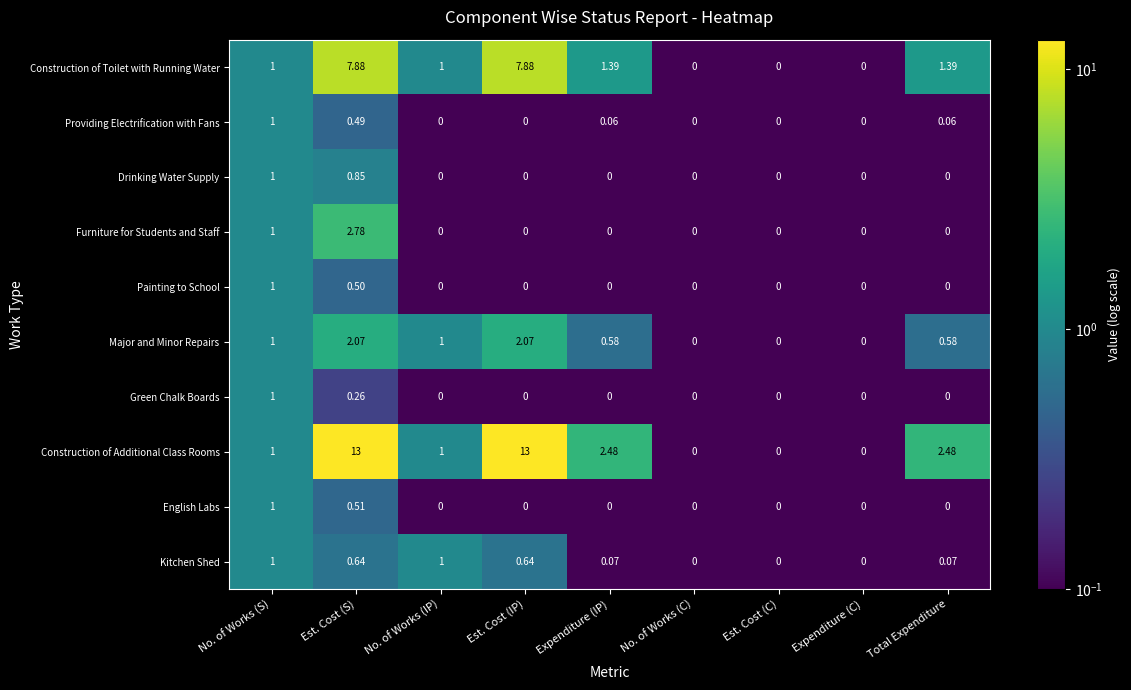

Which series has the widest spread of values?

Construction of Additional Class Rooms